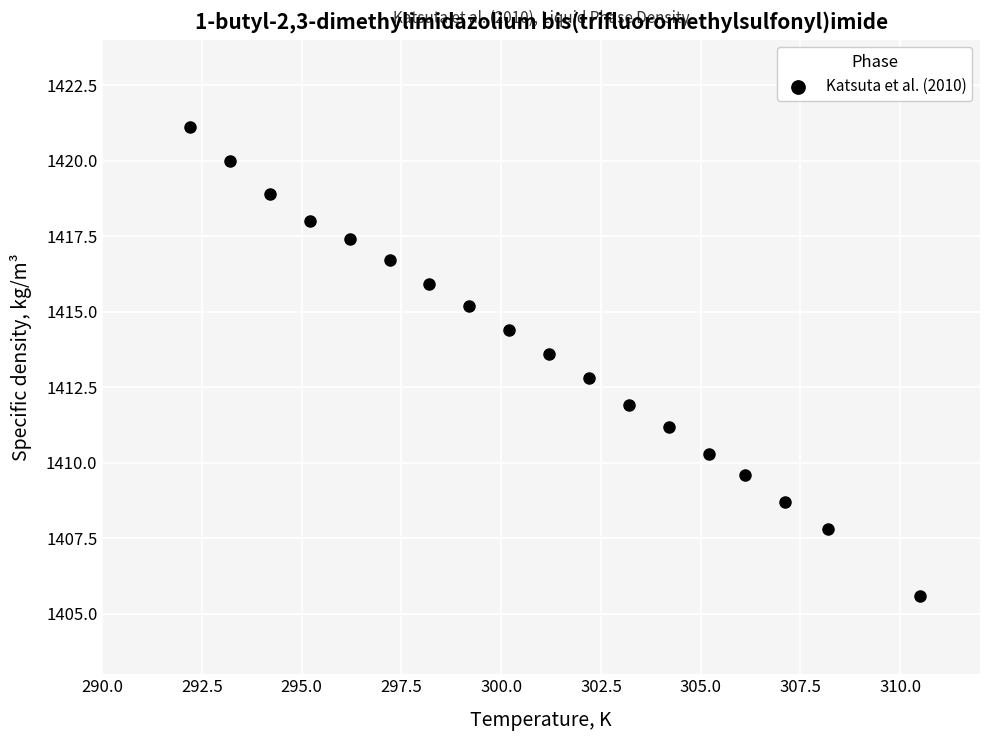

What is the range of Y values (max minus min)?

15.5